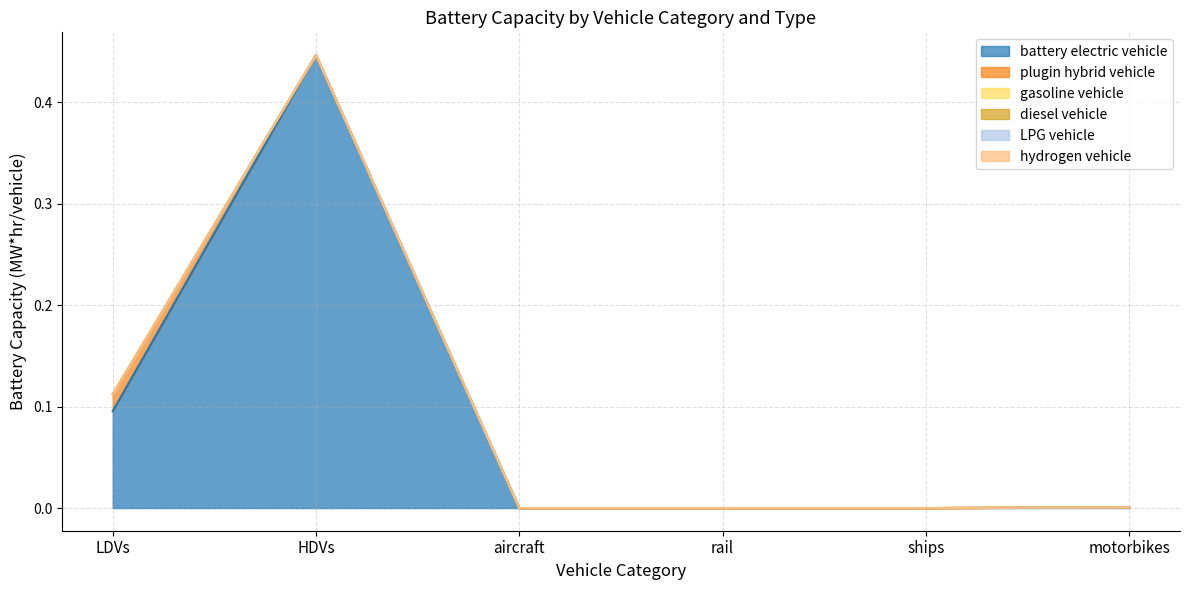

Is the value of gasoline vehicle at rail greater than the value of LPG vehicle at HDVs?

No